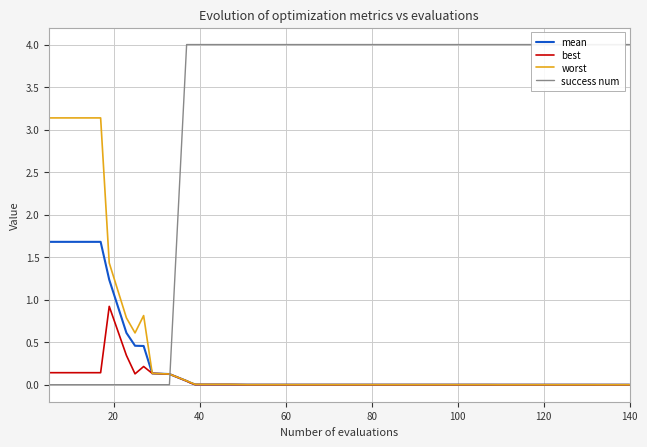

How many data points does each series have?

40